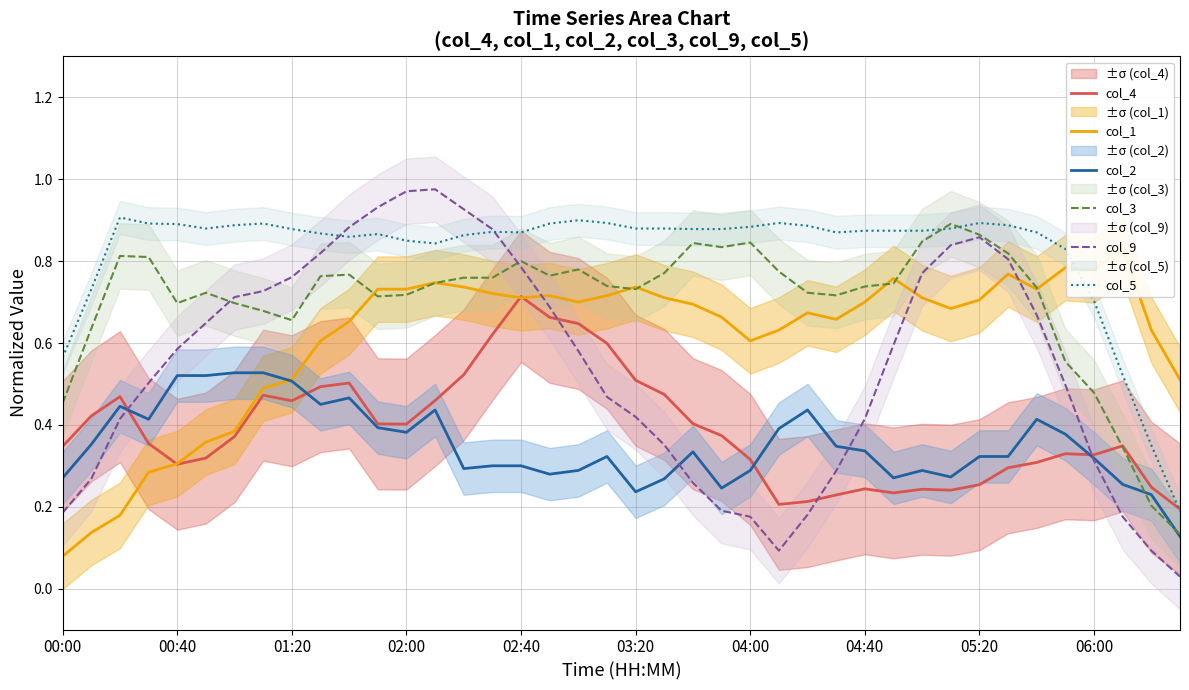

Is it true that col_5 equals 1.5 at 22?

False